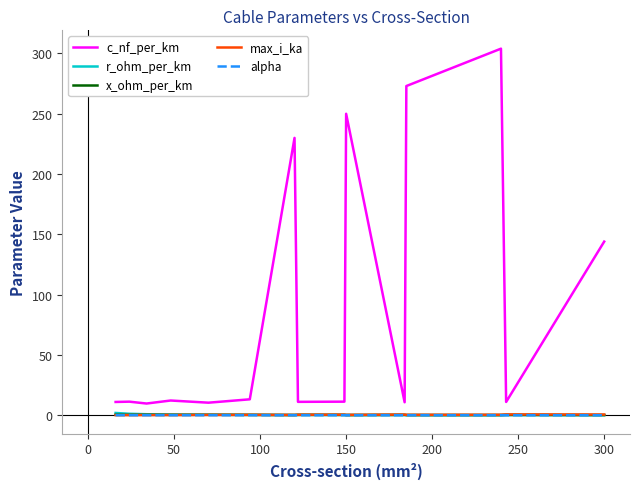

Which series has the largest total across all categories?

c_nf_per_km